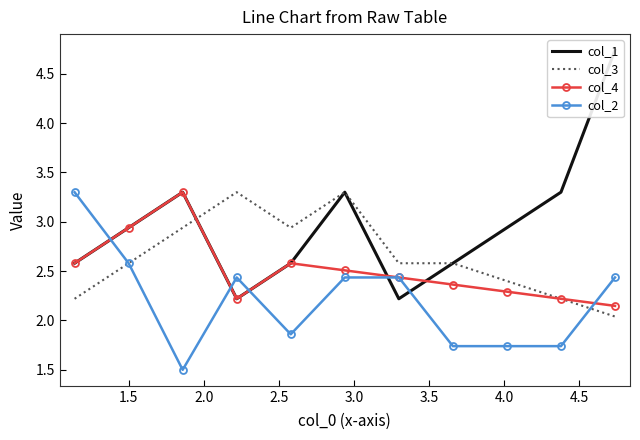

True or false: col_1 and col_4 intersect in this chart.

True